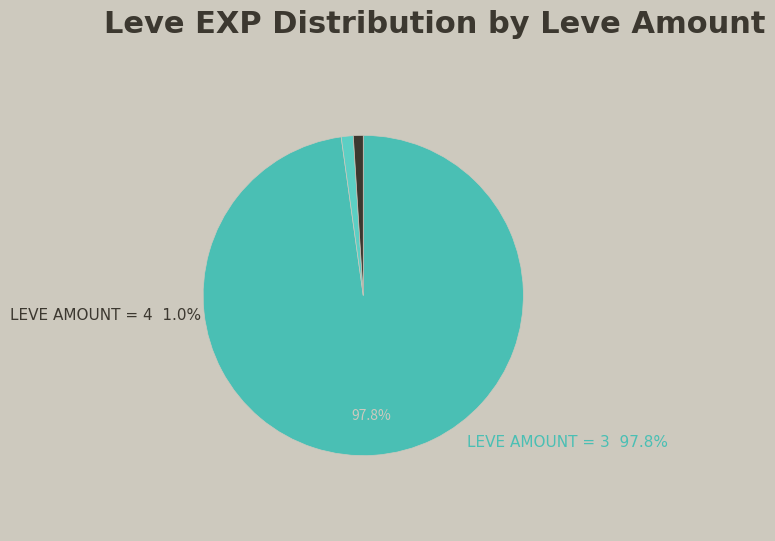

How many segments does this pie chart have?

3